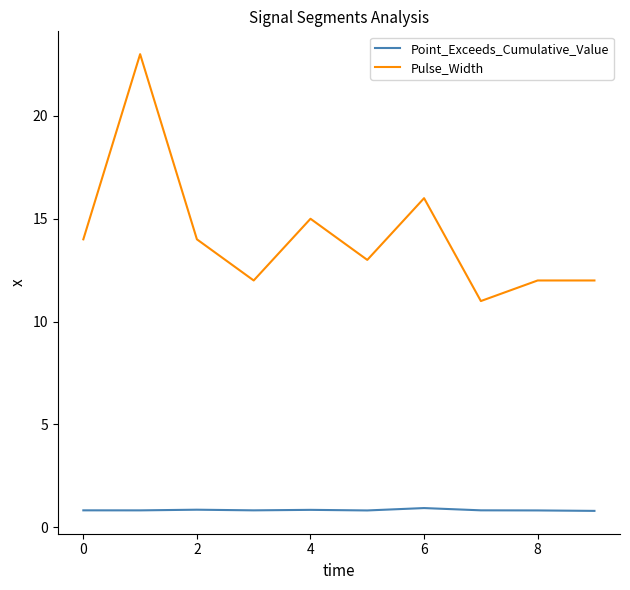

In Point_Exceeds_Cumulative_Value, how many points are higher than both neighbors (excluding endpoints)?

3